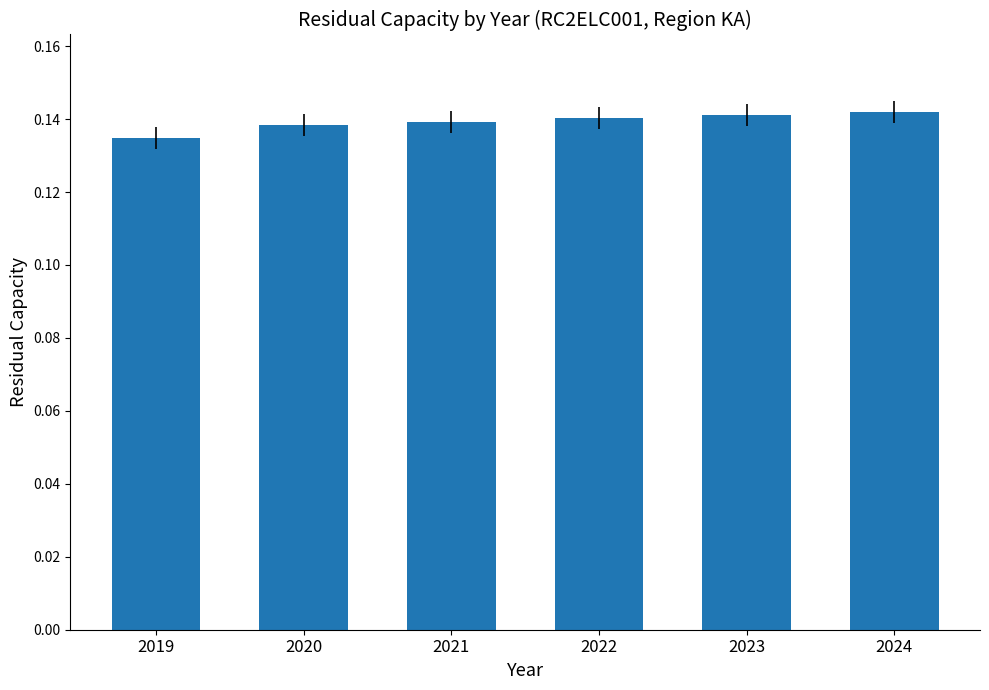

Where is the data nearest to the value 0?

2019